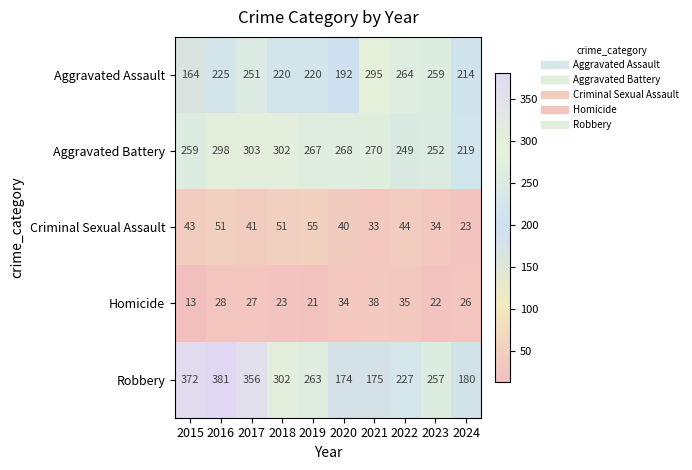

At which category does the chart reach its minimum across all series?

2015